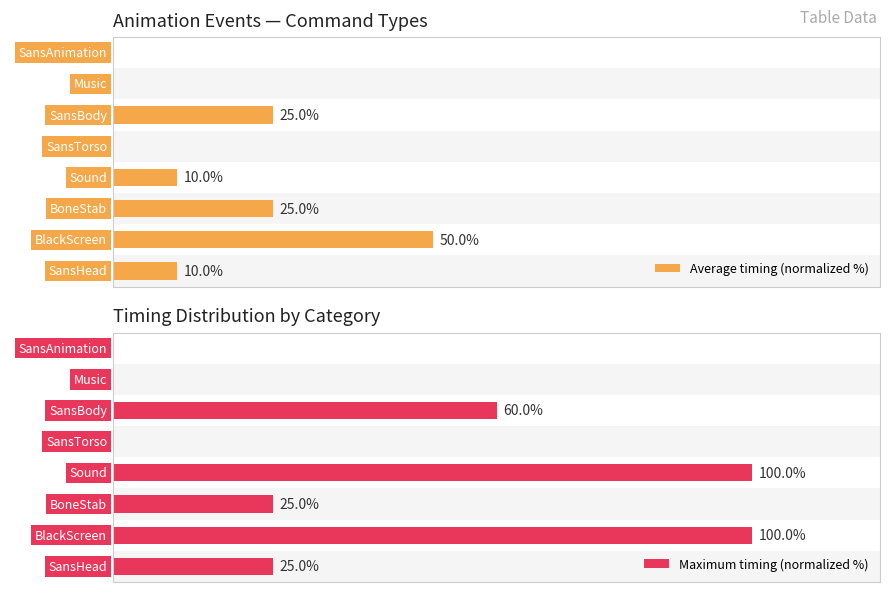

How many Average timing (normalized %) values are between 0 and 25?

7